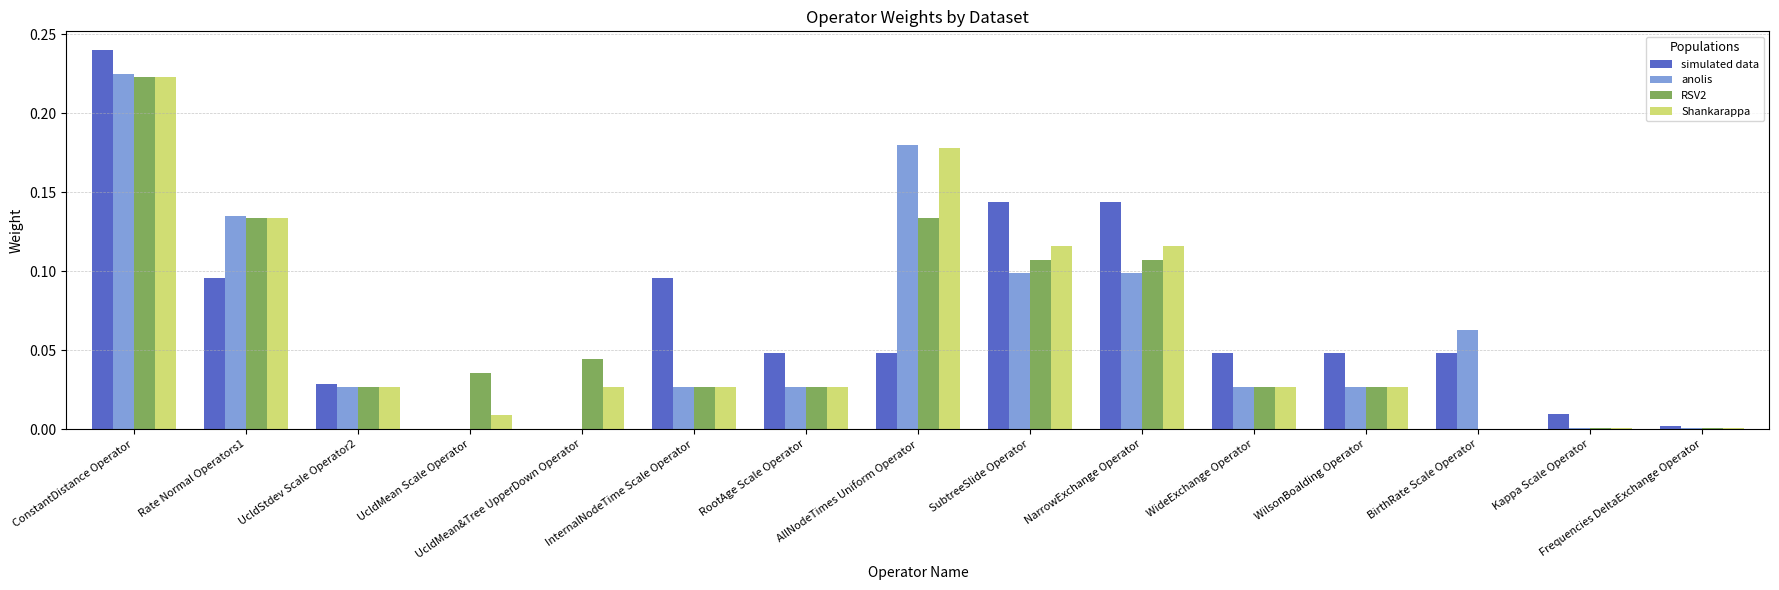

Is the value of simulated data at Kappa Scale Operator greater than the value of RSV2 at InternalNodeTime Scale Operator?

No